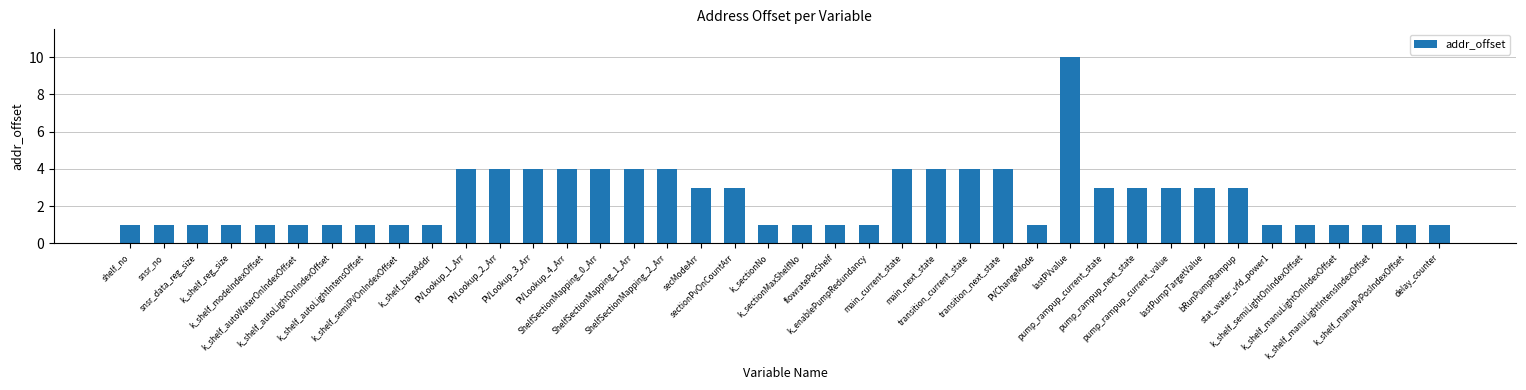

What is the maximum value shown in the chart?

10